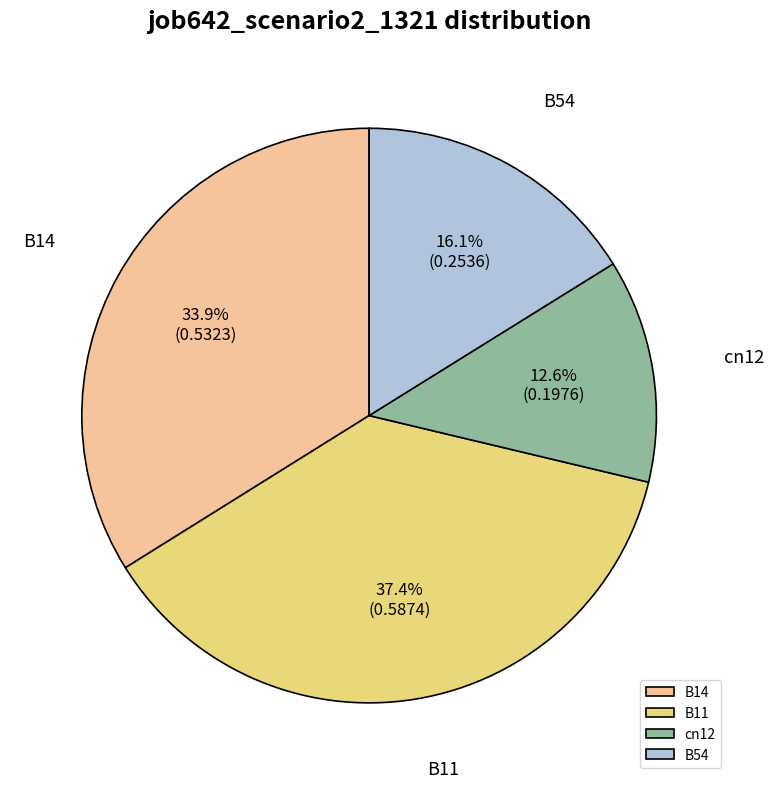

Which slice is the largest?

B11